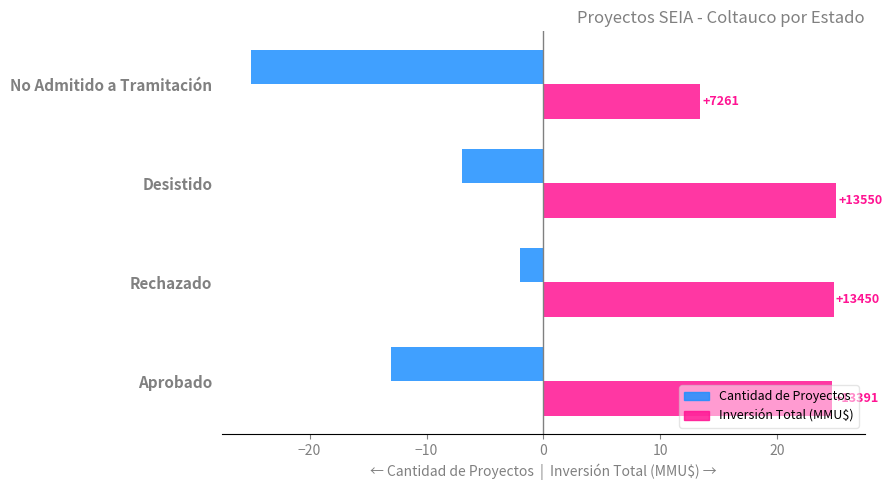

What is the maximum value shown in the chart?

25.0